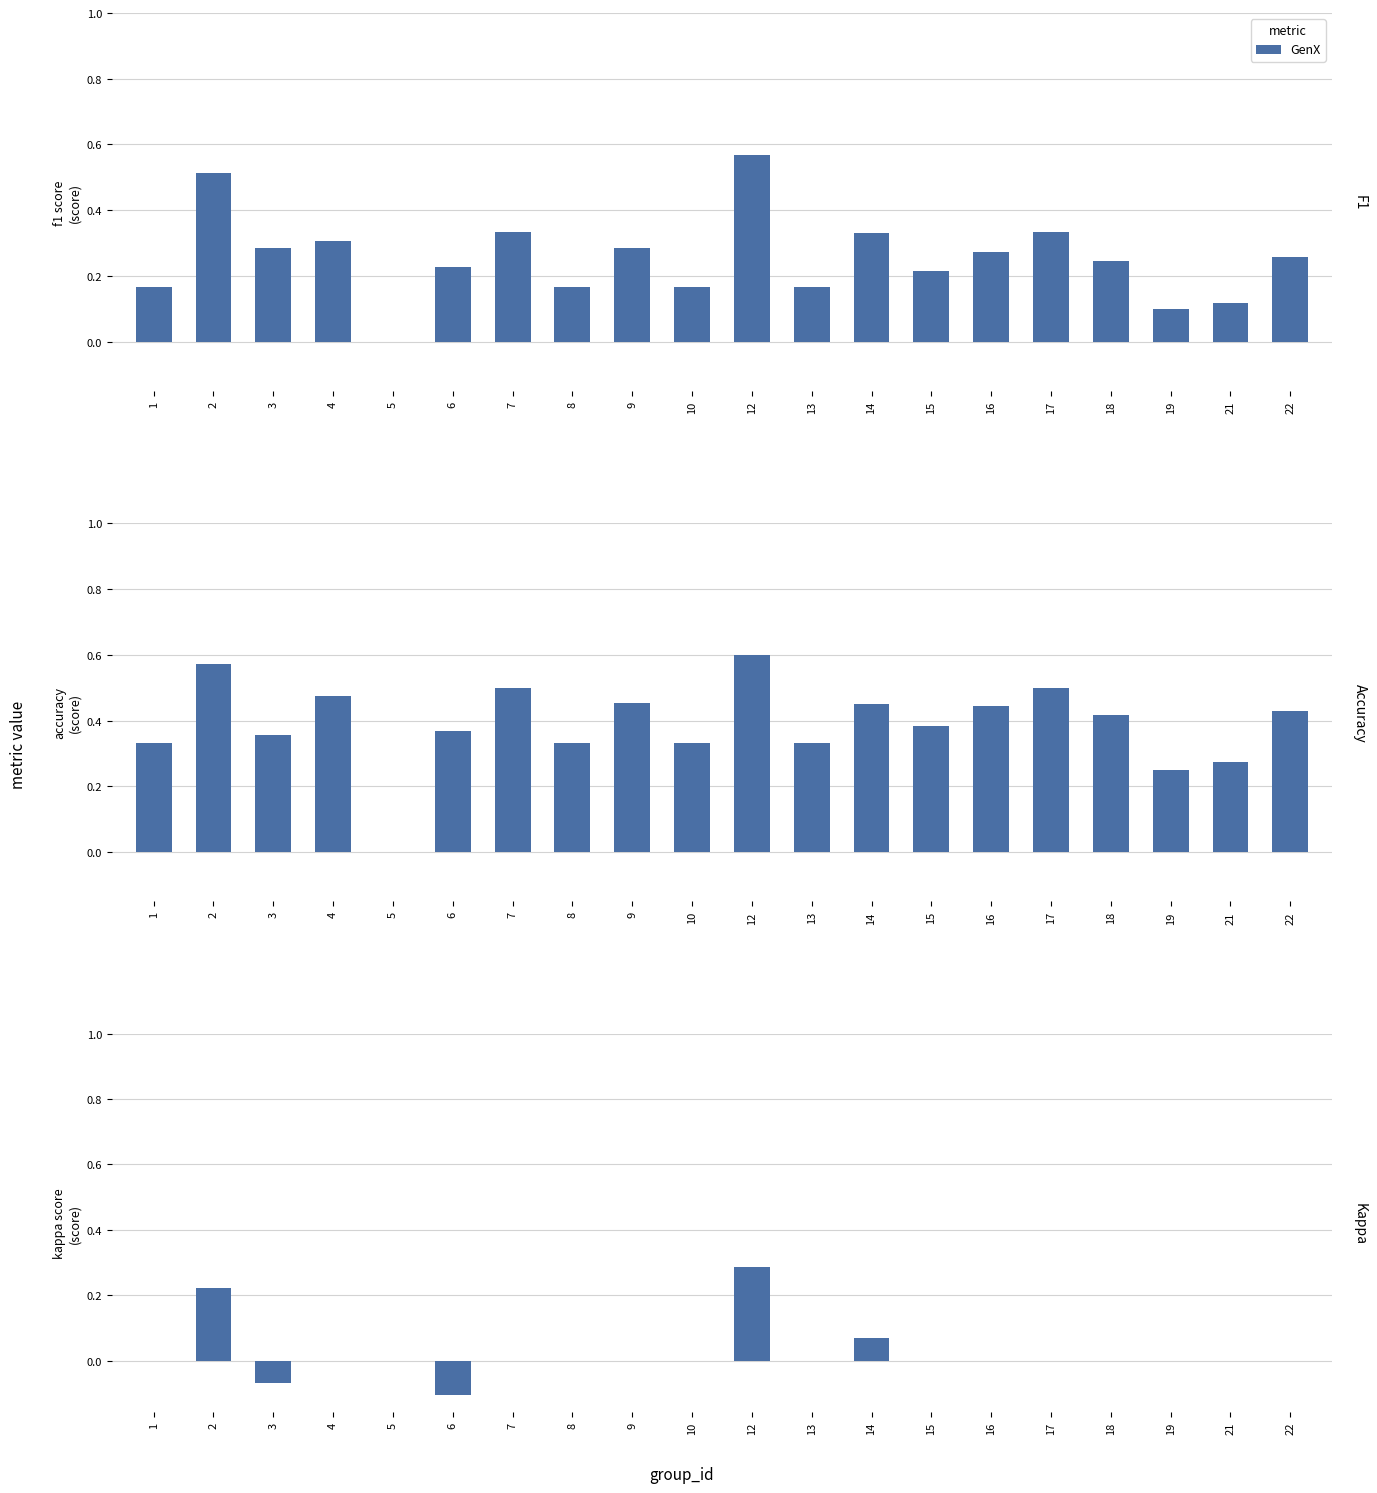

How many values exceed 0?

3